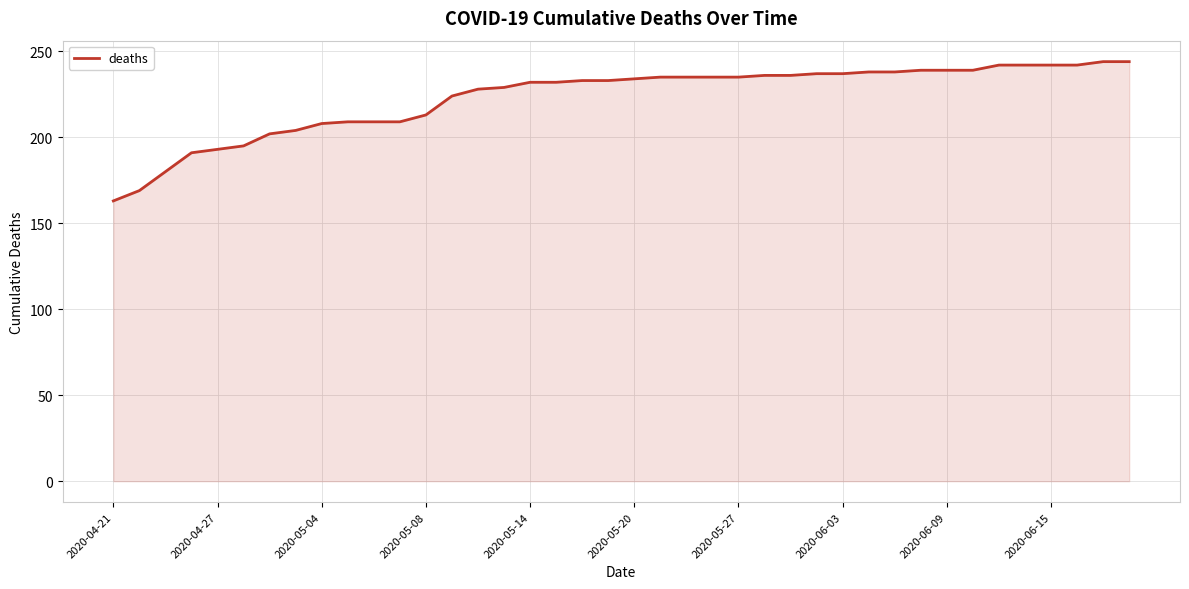

What is the greatest value displayed?

244